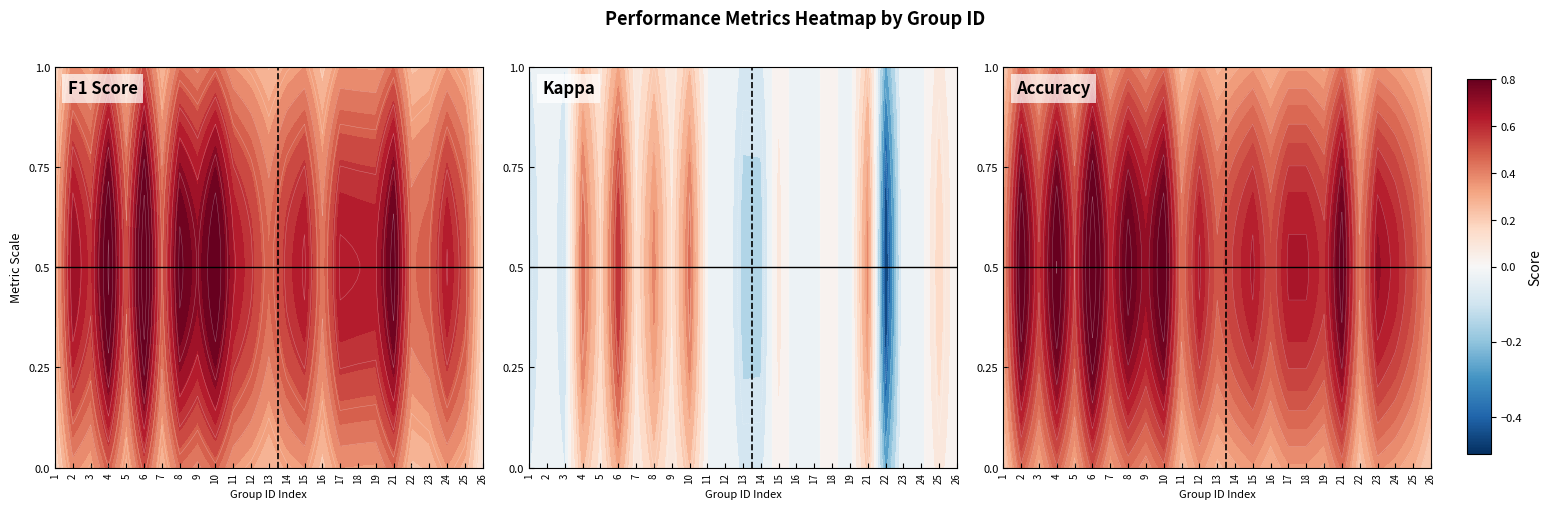

What is the spread (max minus min) of values at 6?

0.4